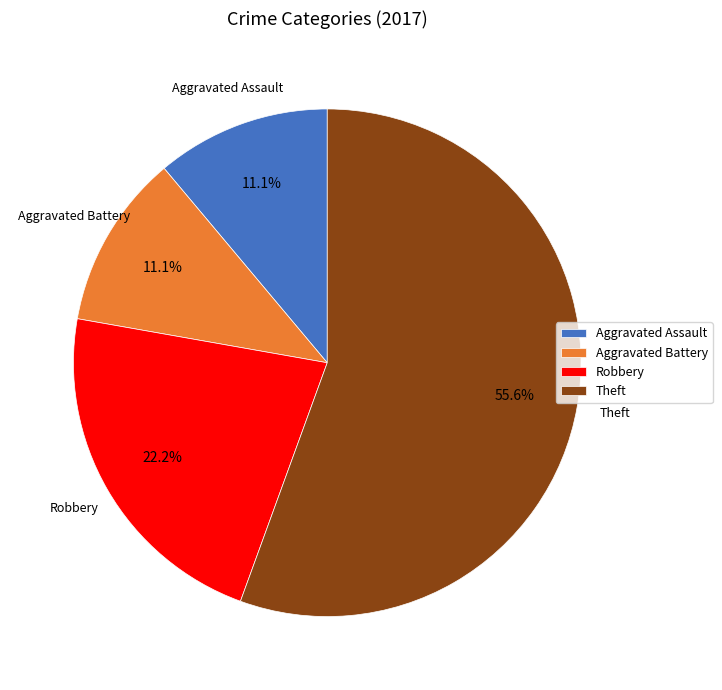

Does Robbery account for over 50% of the chart?

No